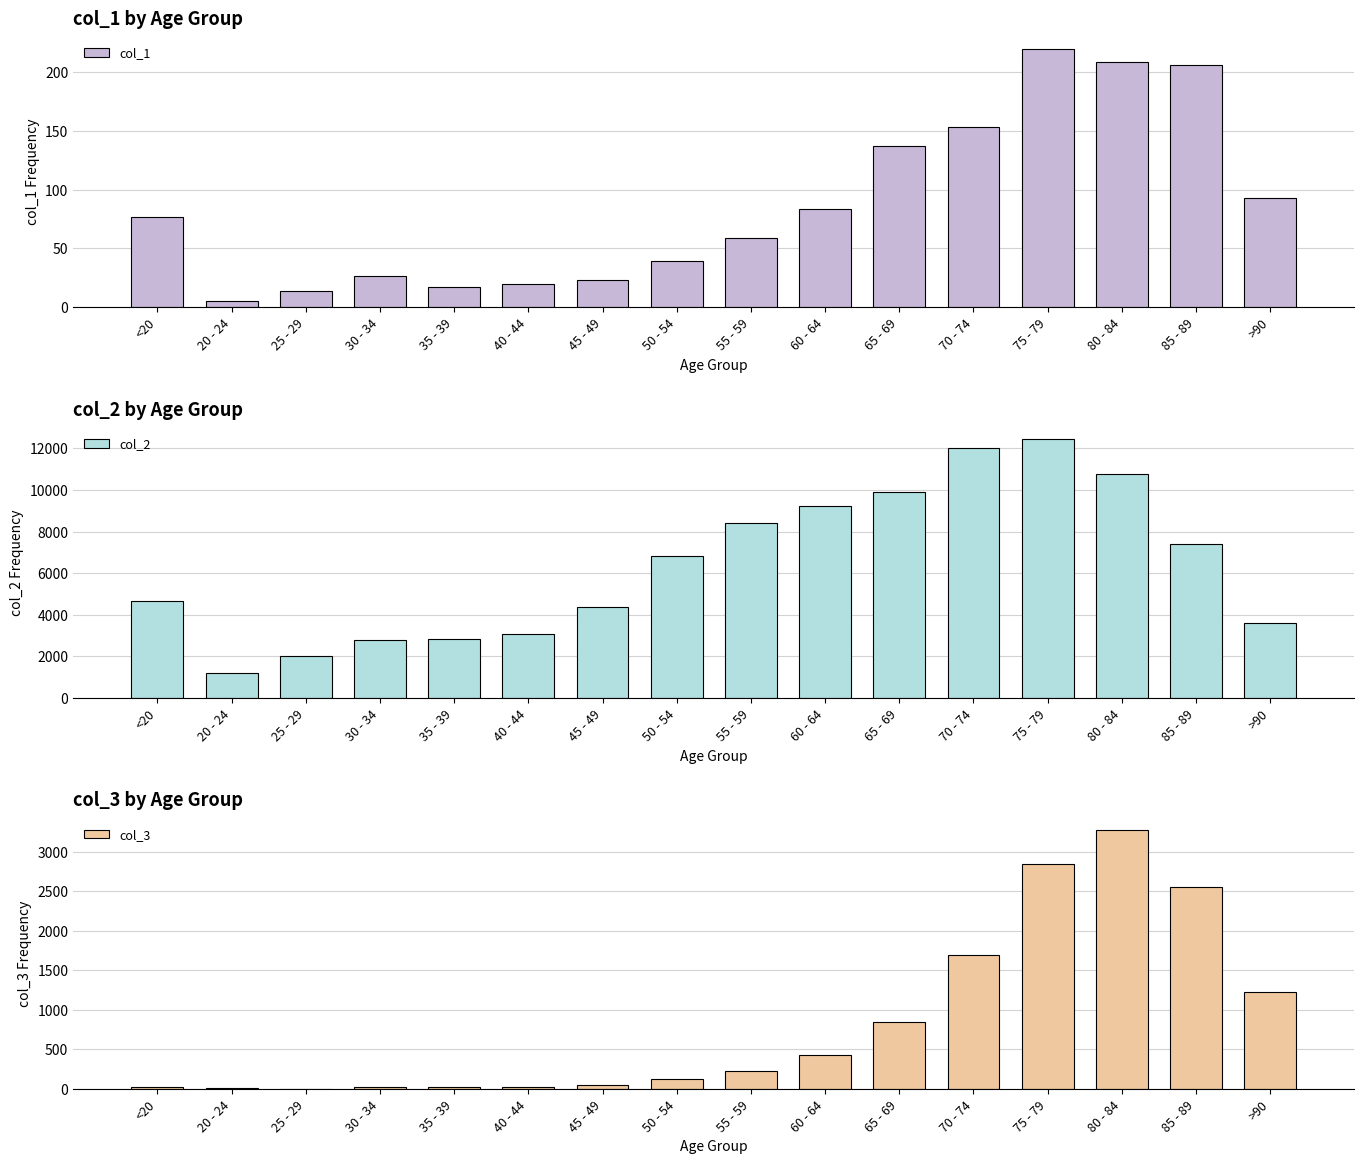

Reading left to right, what are all the values shown in this chart?

col_1: <20=77	20 - 24=5	25 - 29=14	30 - 34=27	35 - 39=17	40 - 44=20	45 - 49=23	50 - 54=39	55 - 59=59	60 - 64=84	65 - 69=137	70 - 74=153	75 - 79=220	80 - 84=209	85 - 89=206	>90=93
col_2: <20=4641	20 - 24=1191	25 - 29=2038	30 - 34=2765	35 - 39=2814	40 - 44=3078	45 - 49=4396	50 - 54=6803	55 - 59=8400	60 - 64=9236	65 - 69=9883	70 - 74=12018	75 - 79=12434	80 - 84=10764	85 - 89=7417	>90=3604
col_3: <20=18	20 - 24=4	25 - 29=3	30 - 34=17	35 - 39=18	40 - 44=24	45 - 49=47	50 - 54=126	55 - 59=227	60 - 64=426	65 - 69=850	70 - 74=1690	75 - 79=2848	80 - 84=3273	85 - 89=2548	>90=1224